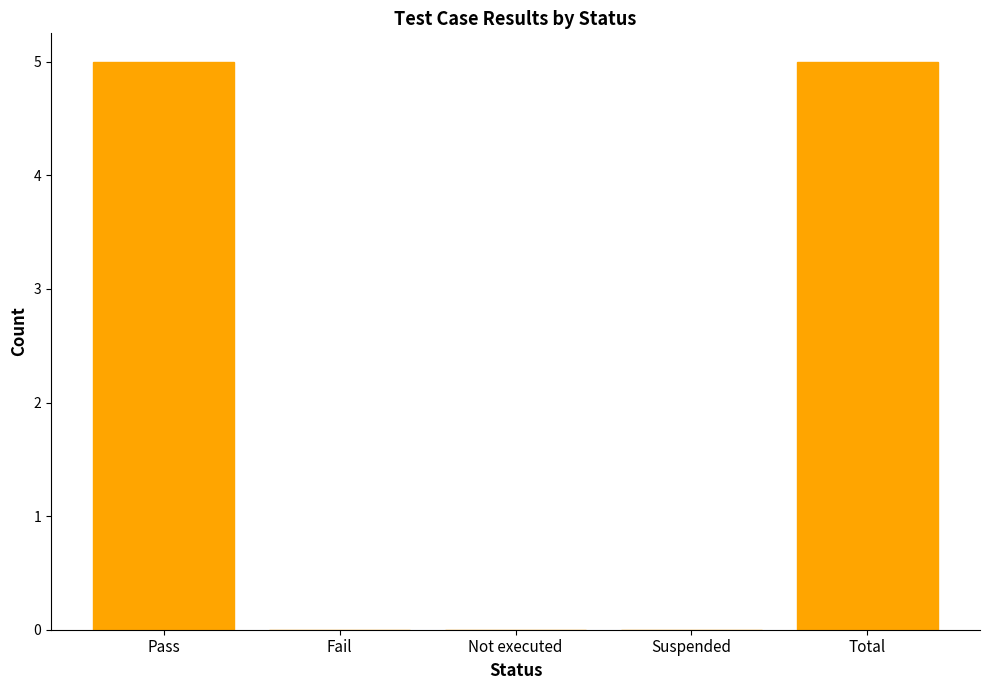

Count the number of categories in the chart.

5